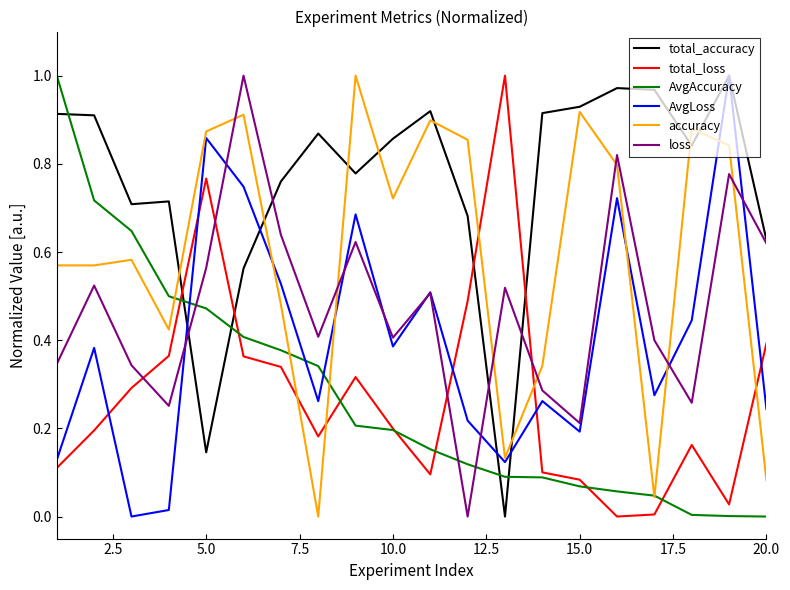

Which series ends up on top after the final intersection of total_accuracy and accuracy?

total_accuracy